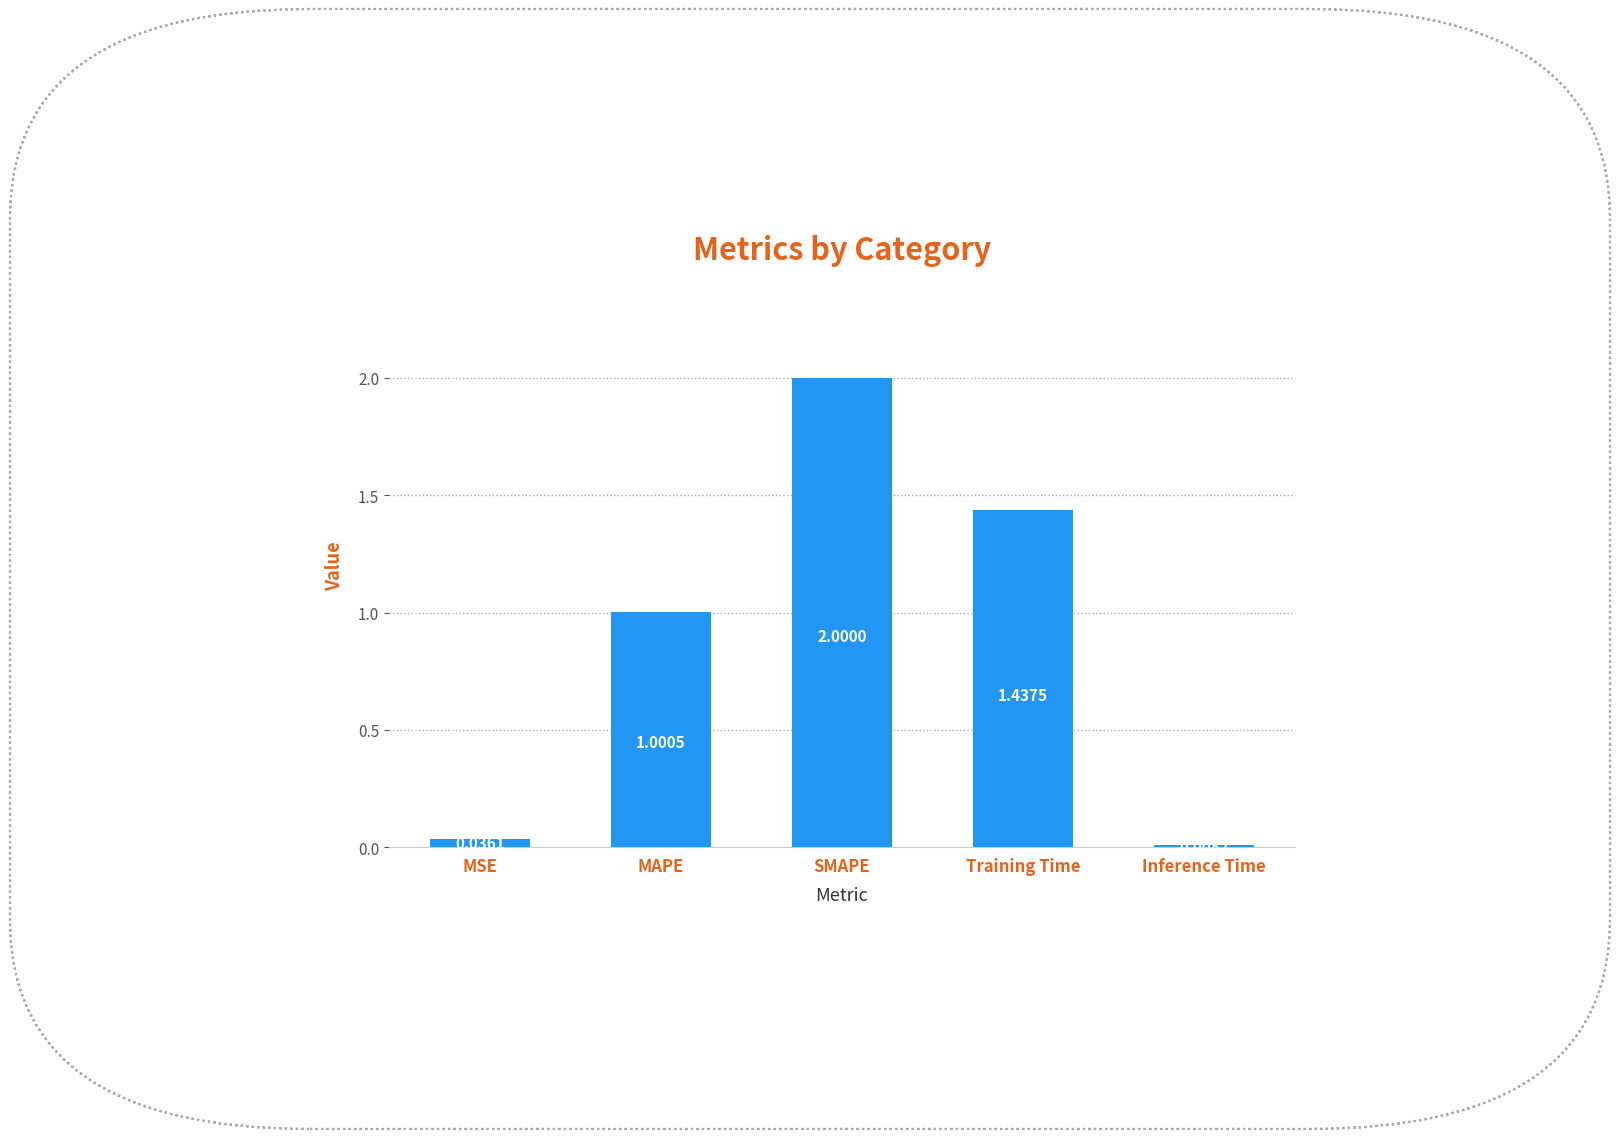

At which label does the data first exceed 1?

MAPE